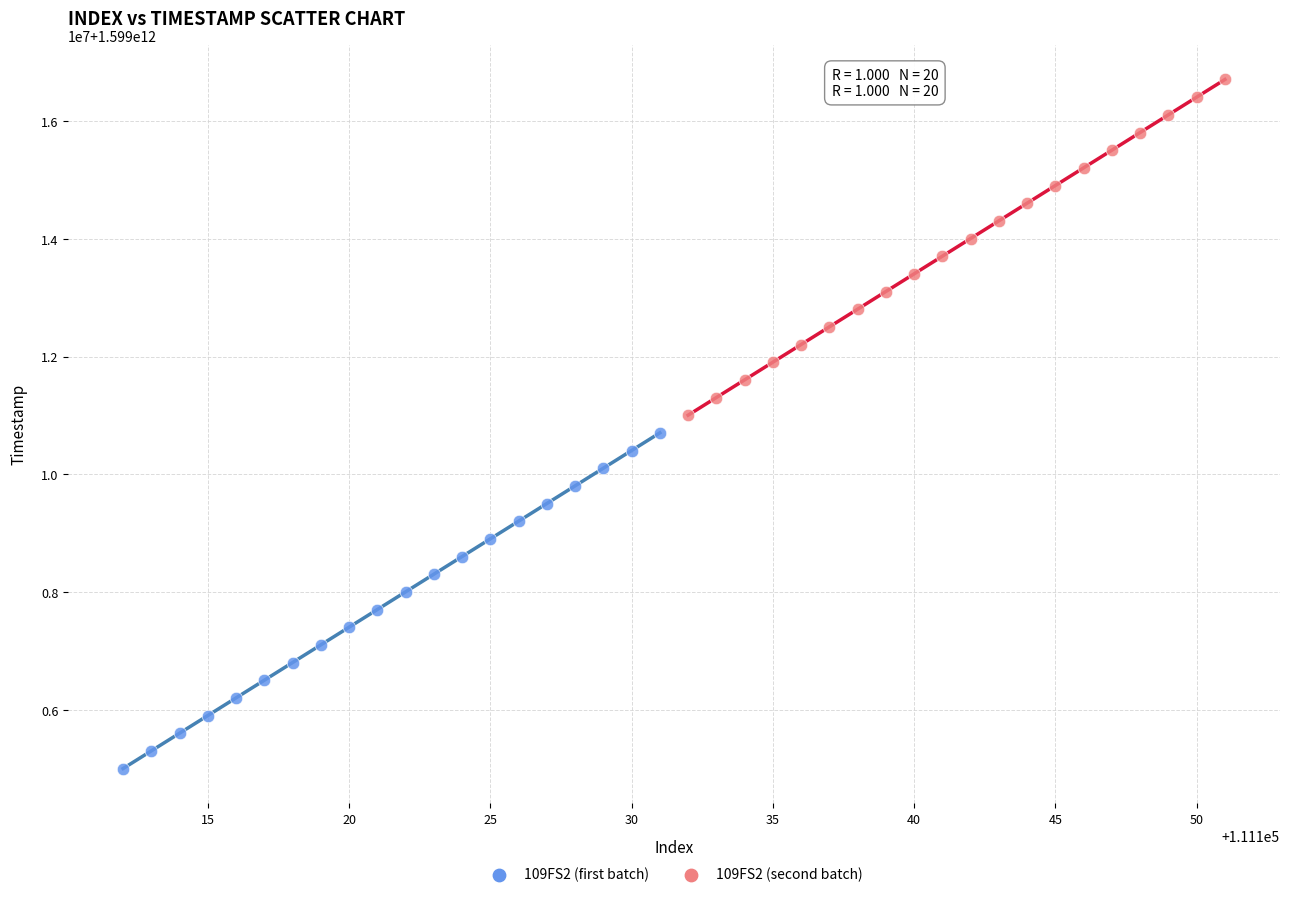

Which series has the widest spread of Y values?

109FS2 (second batch)